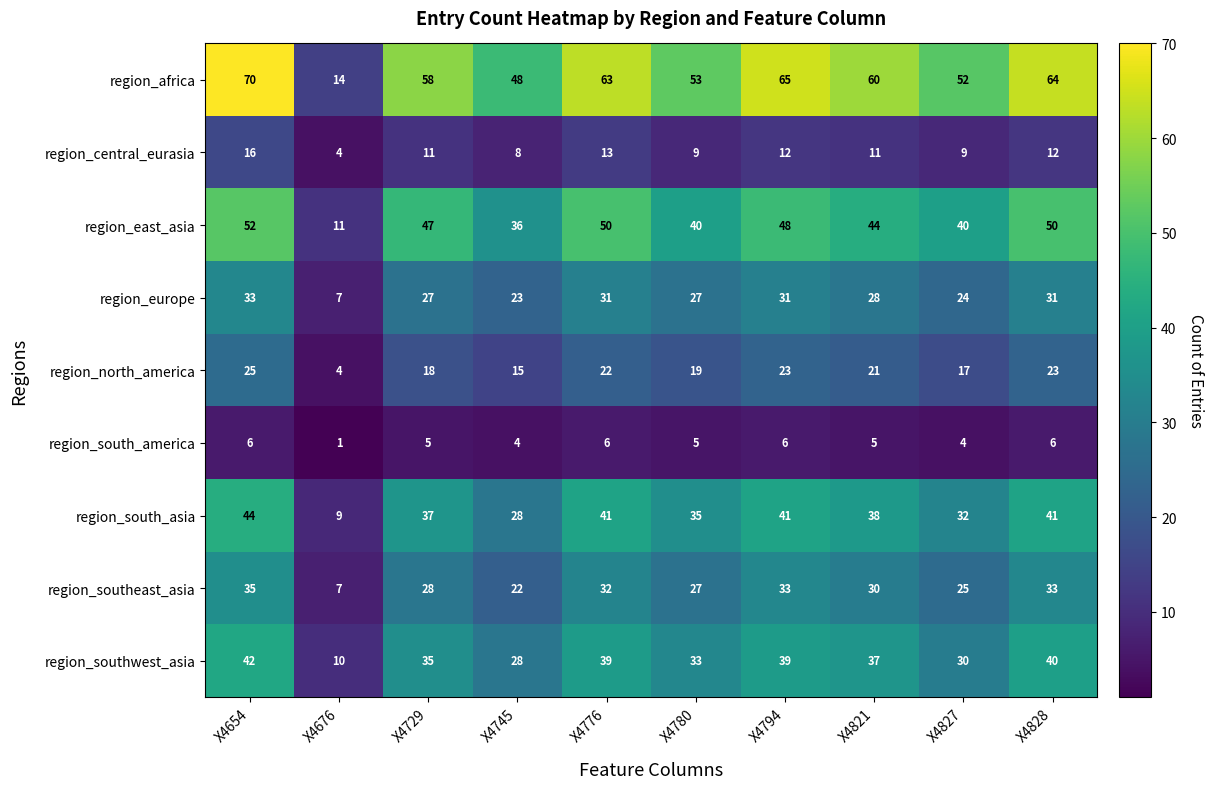

Where does the region_central_eurasia series first go above 11?

X4654